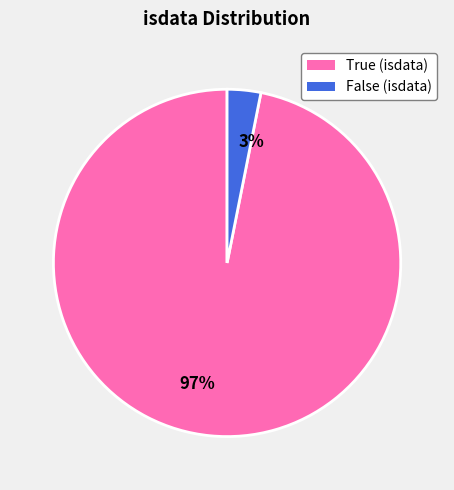

Is it true that 97% is 97% of the pie?

True